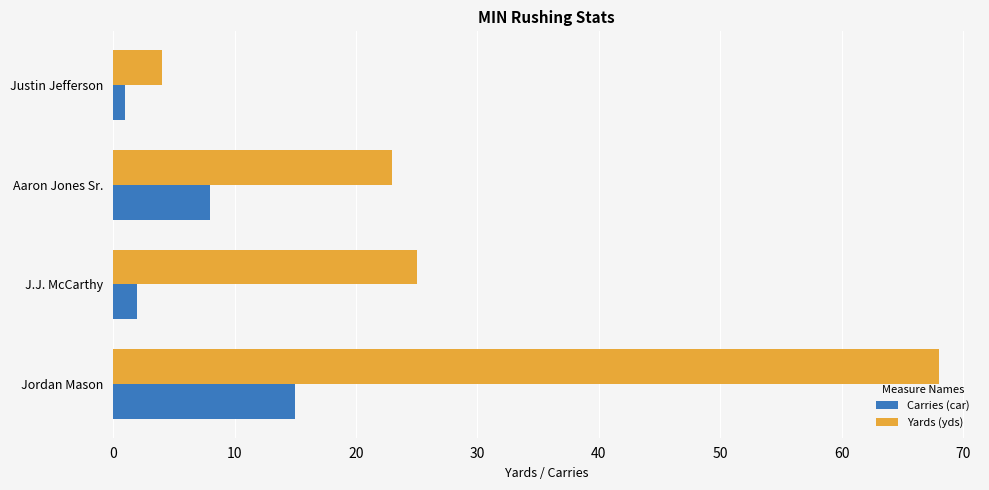

What is the difference between the maximum and second lowest values in the Yards (yds) series?

45